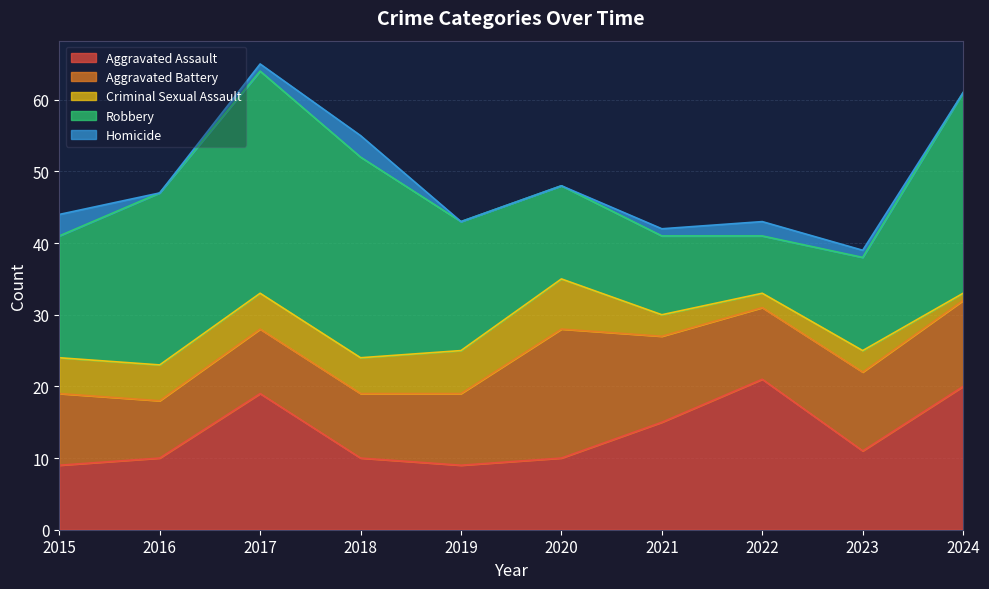

True or false: Robbery and Homicide intersect in this chart.

False